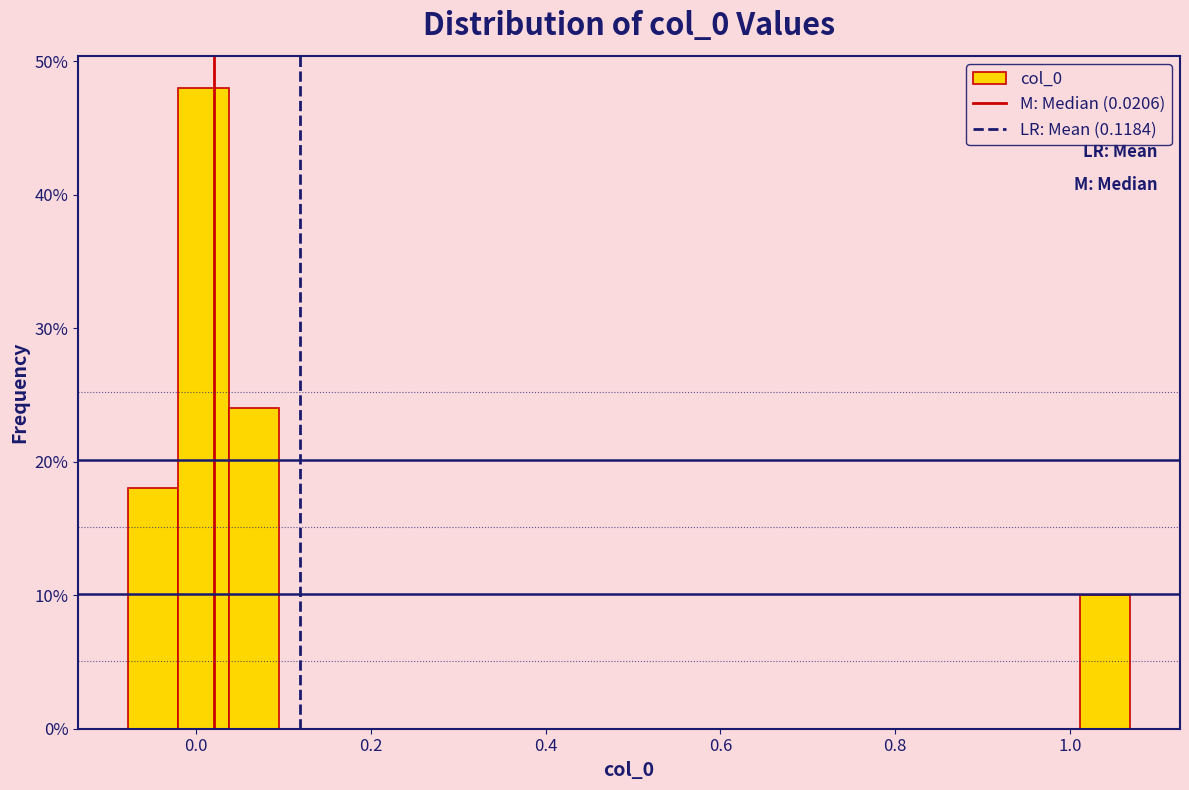

Around what value on the x-axis is the tallest bar? Give the approximate position of its centre, as read against the axis.

0.00